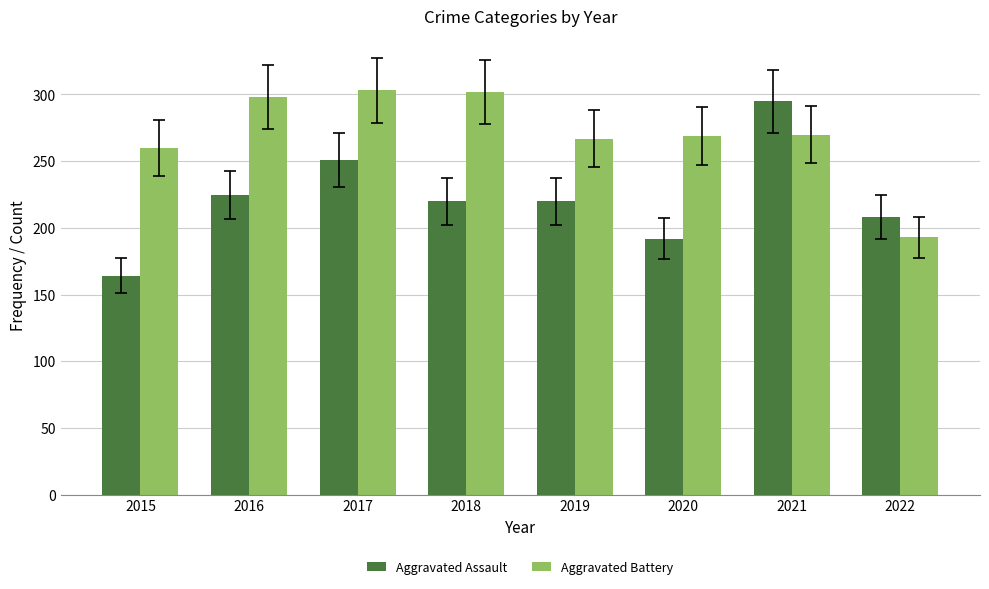

Rank the series by their maximum value, from lowest to highest.

Aggravated Assault, Aggravated Battery